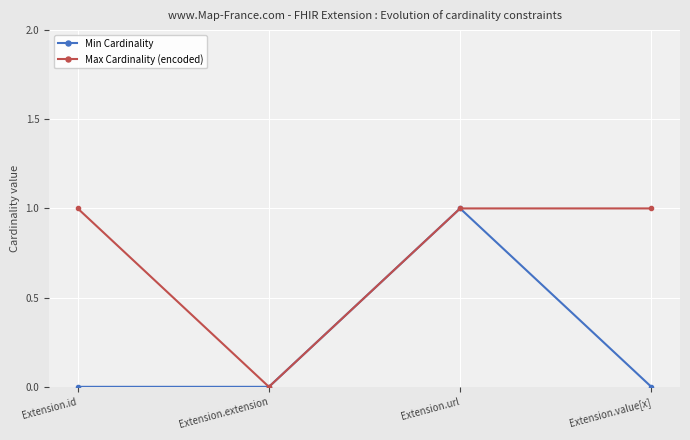

Reading right to left, what are all the values shown in this chart?

Min Cardinality: 0	1	0	0
Max Cardinality (encoded): 1	1	0	1